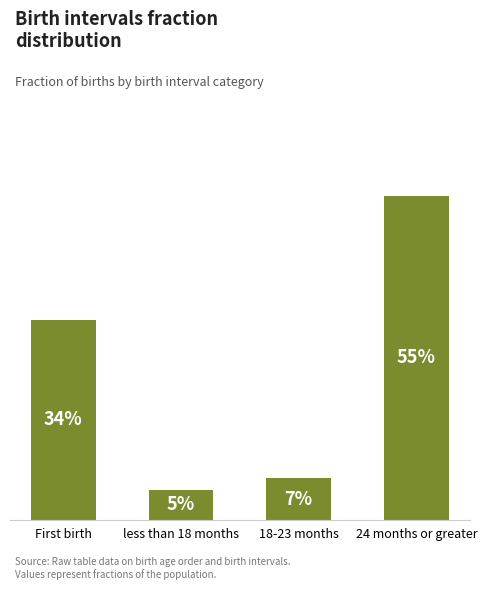

Does the chart contain any negative values?

No